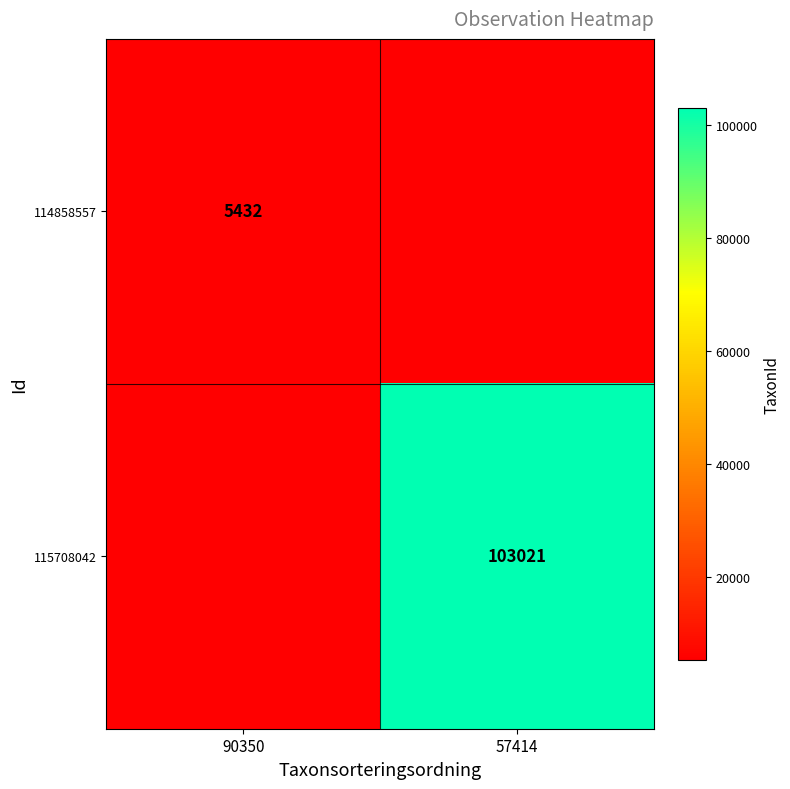

What is the maximum value shown in the chart?

103021